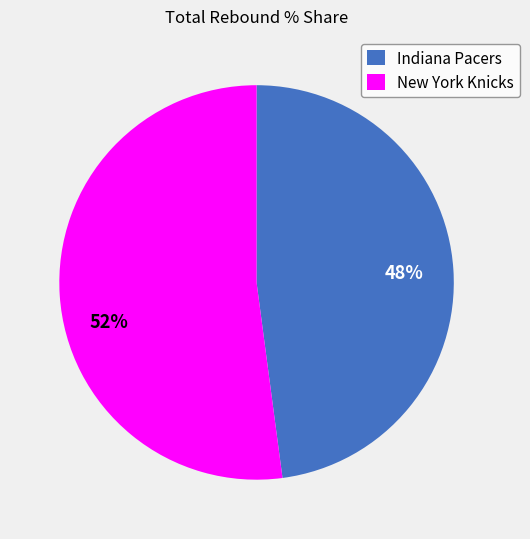

How many segments does this pie chart have?

2